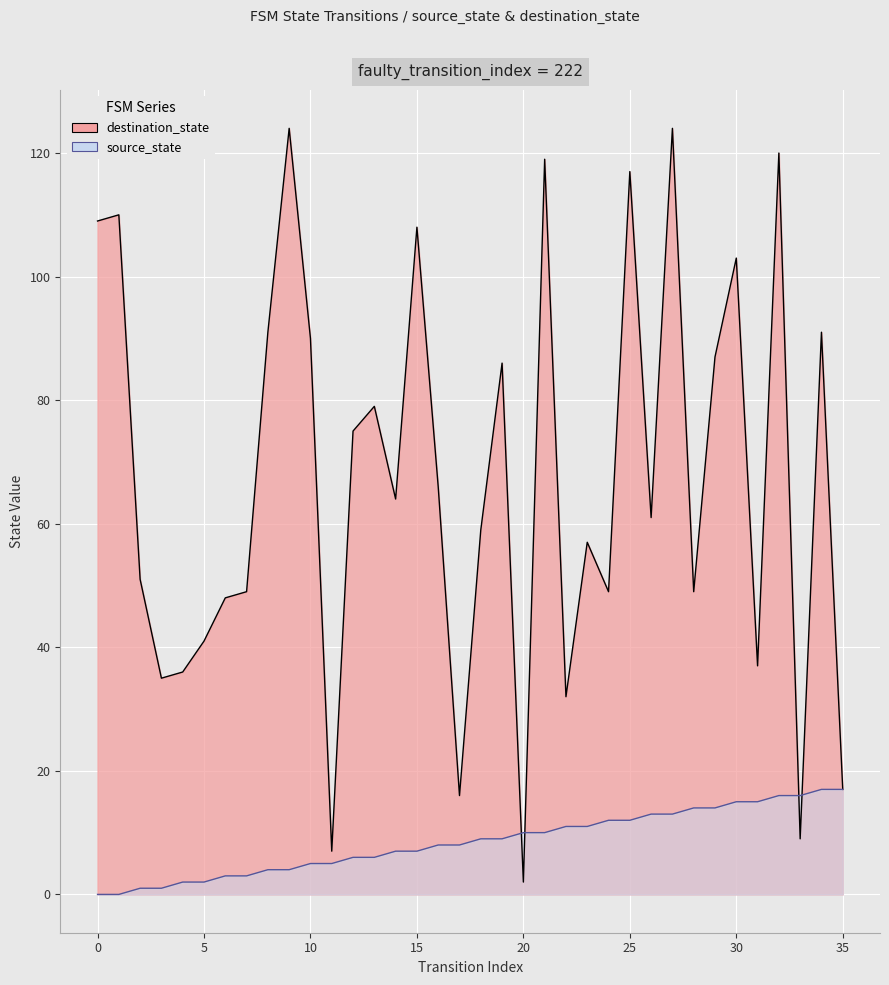

At which label does source_state reach its peak?

34